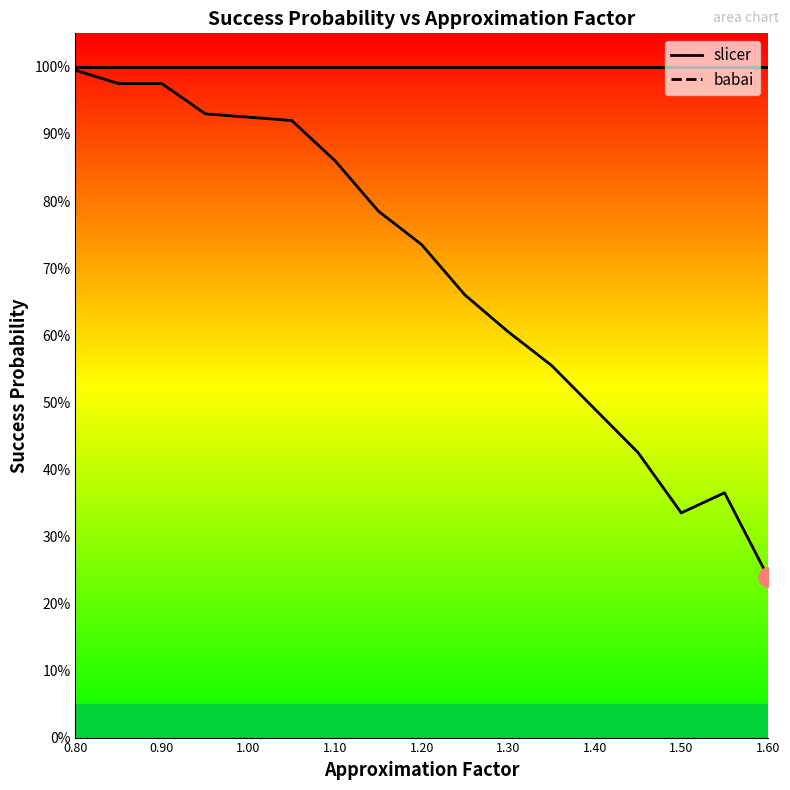

At which category is the sum across all series the highest?

0.80